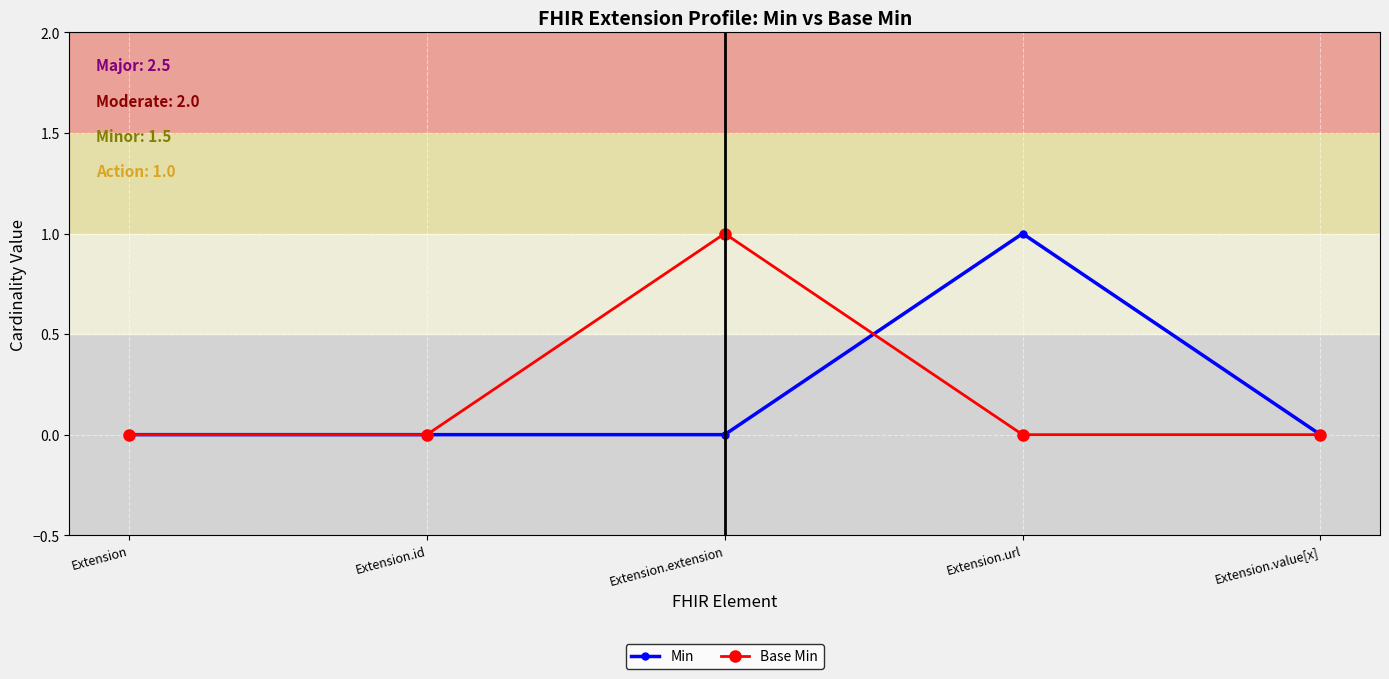

The Base Min series shows 0 at Extension.id. True or false?

True